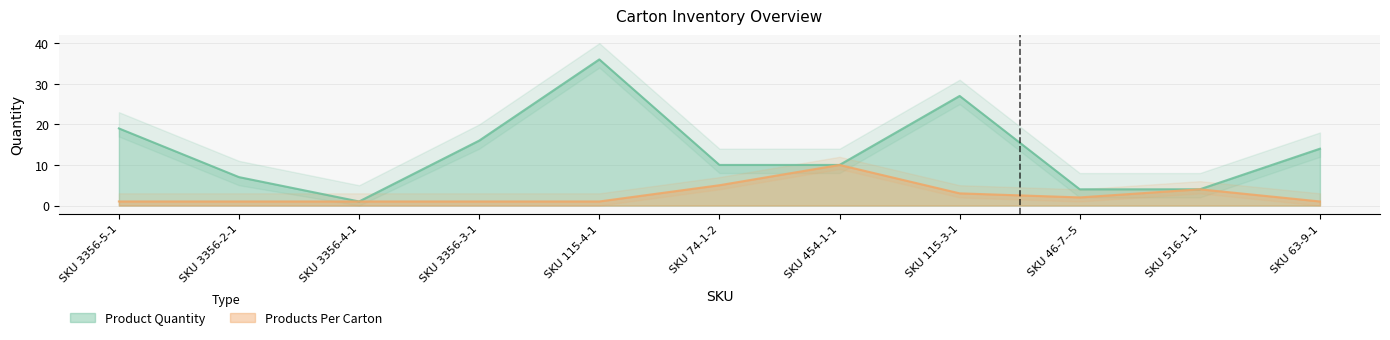

What is the difference between the Products Per Carton values at SKU 63-9-1 and SKU 46-7--5?

1